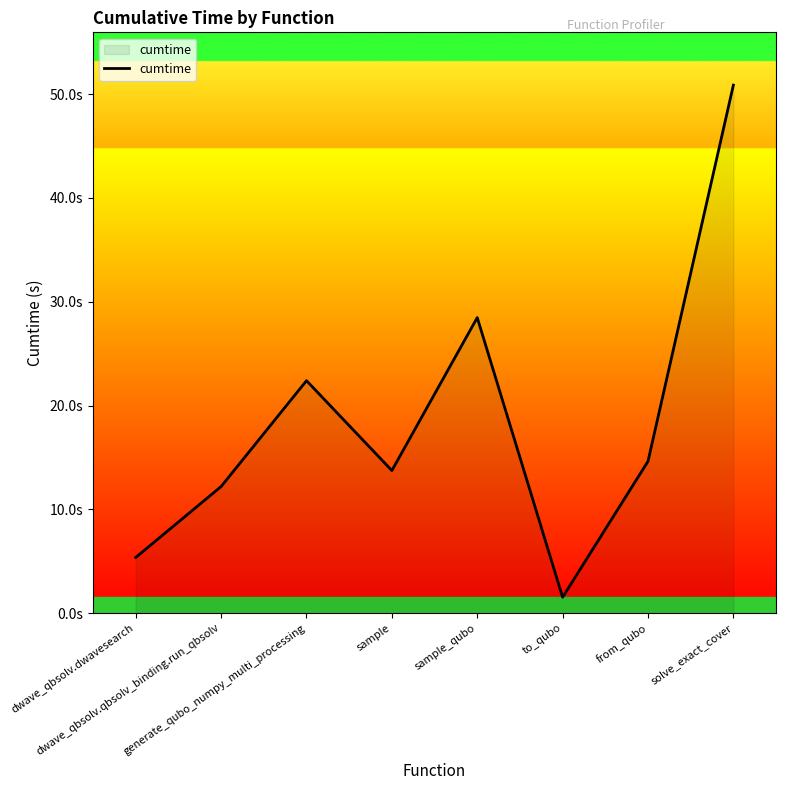

Read the value at solve_exact_cover.

50.9